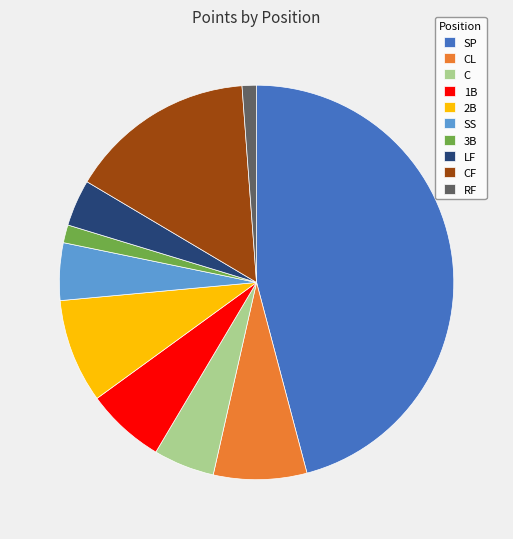

Count the number of slices in the pie.

10